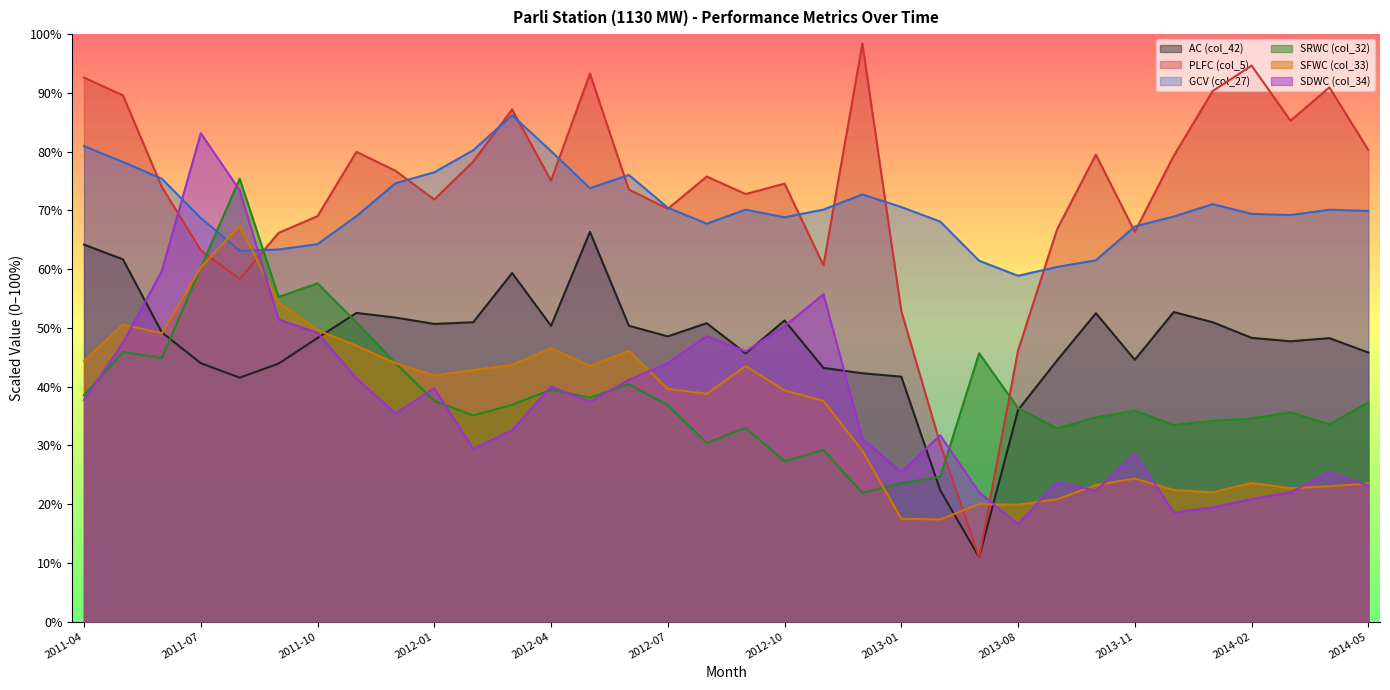

What are all the series names shown in the legend?

AC (col_42), PLFC (col_5), GCV (col_27), SRWC (col_32), SFWC (col_33), SDWC (col_34)